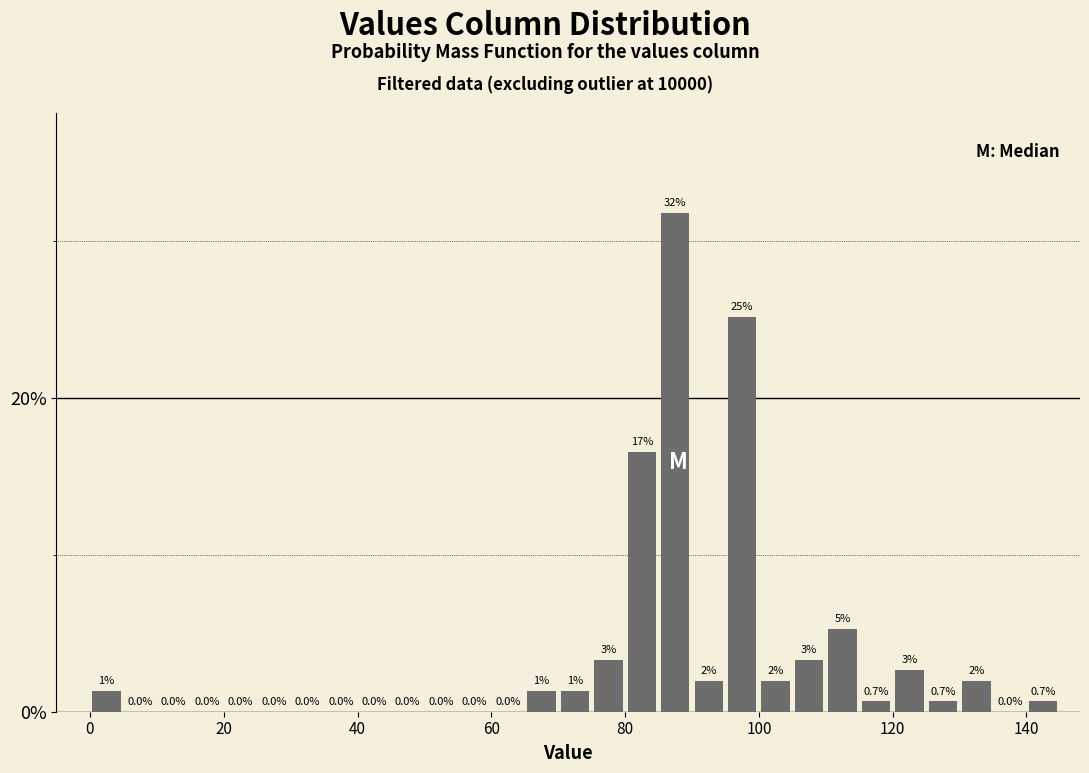

Read against the x-axis, roughly where is the centre of the tallest bar?

88